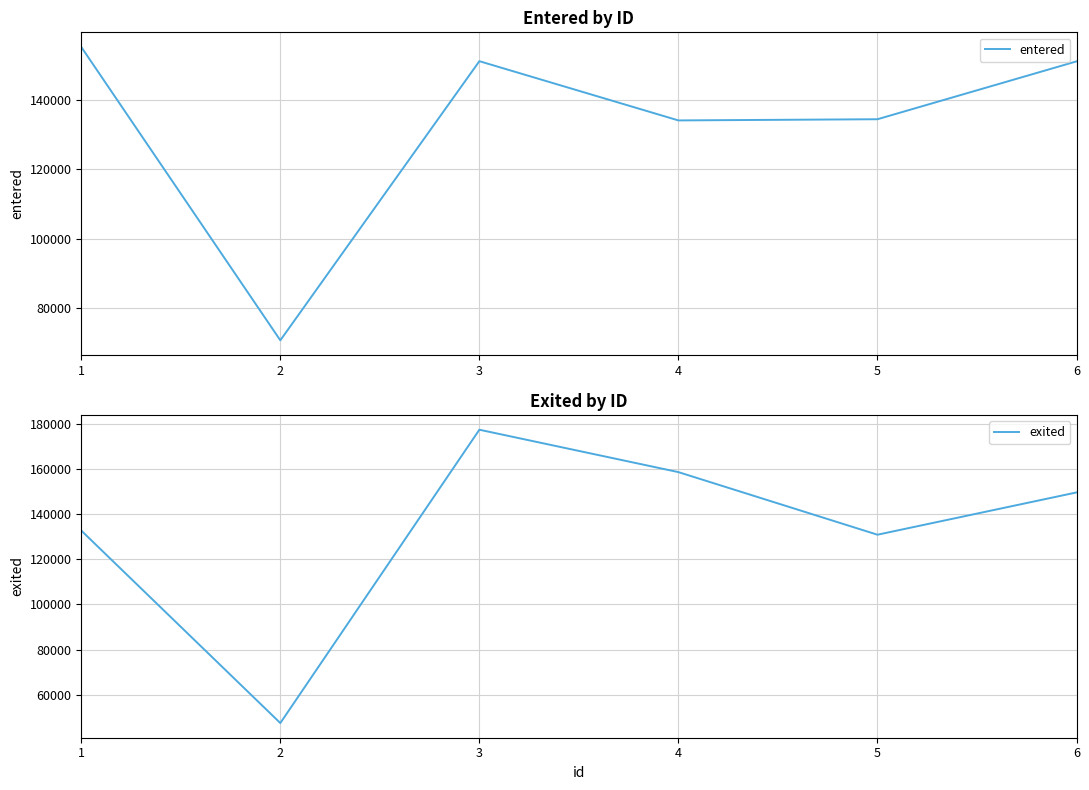

The exited series shows 132662 at 1. True or false?

True